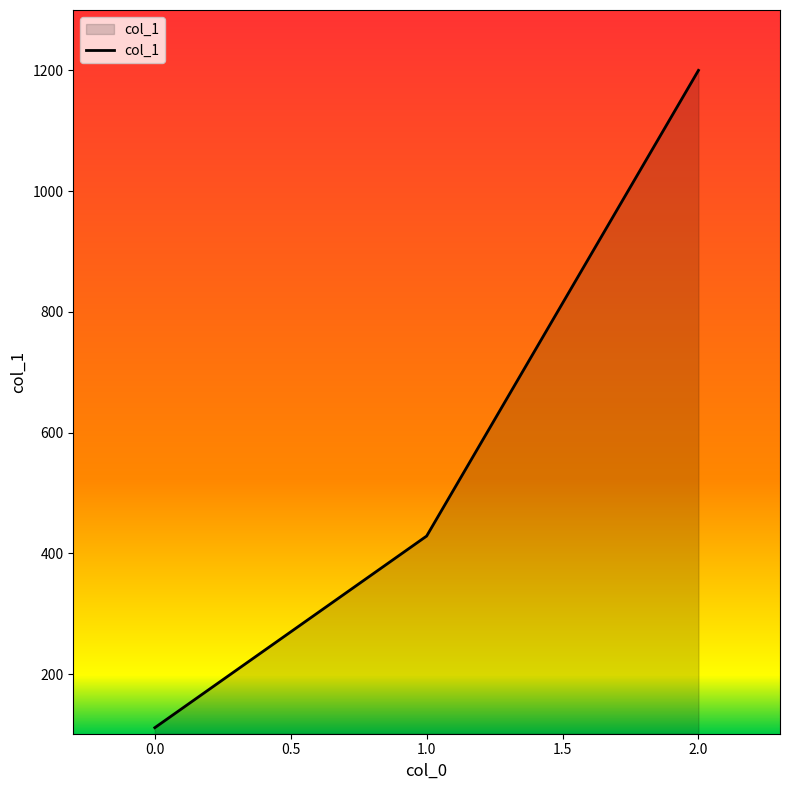

What is the average value?

579.9